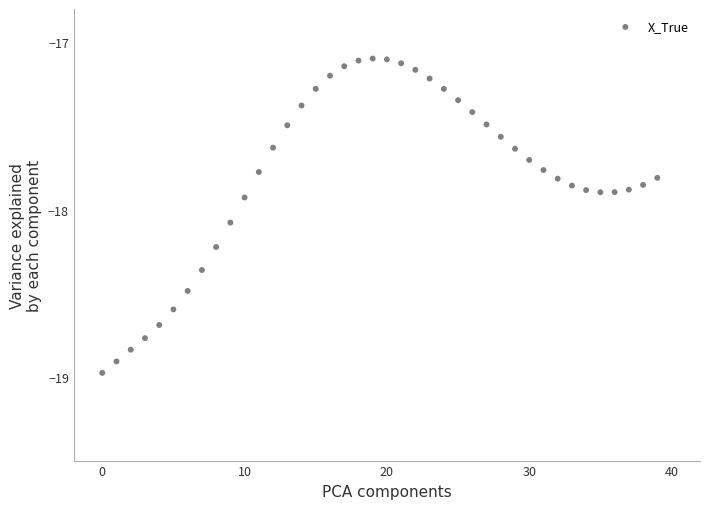

What is the range of Y values (max minus min)?

1.9